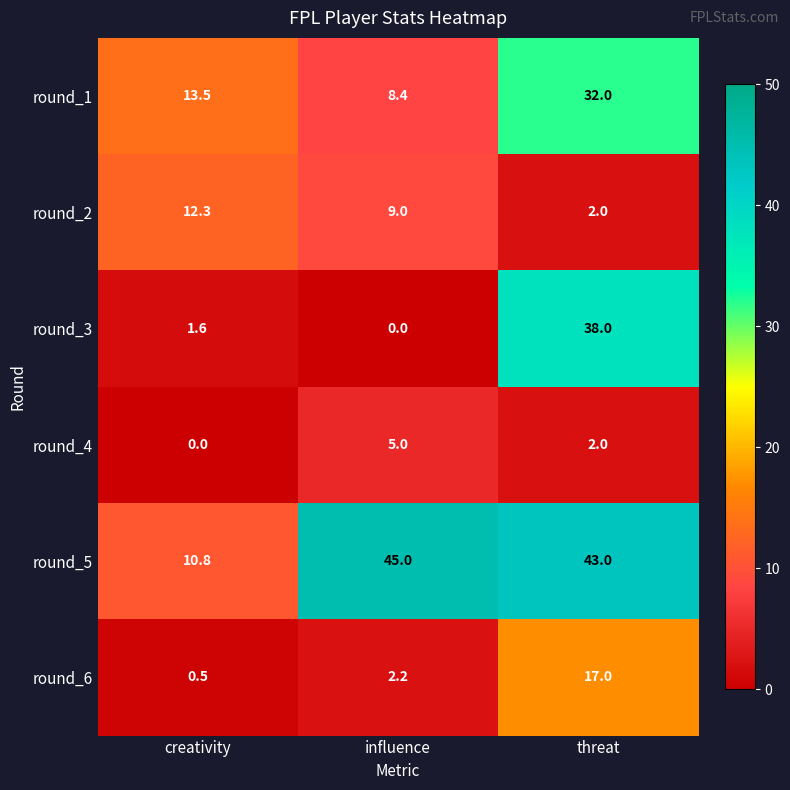

True or false: round_5 has a value of 10.8 at creativity.

True